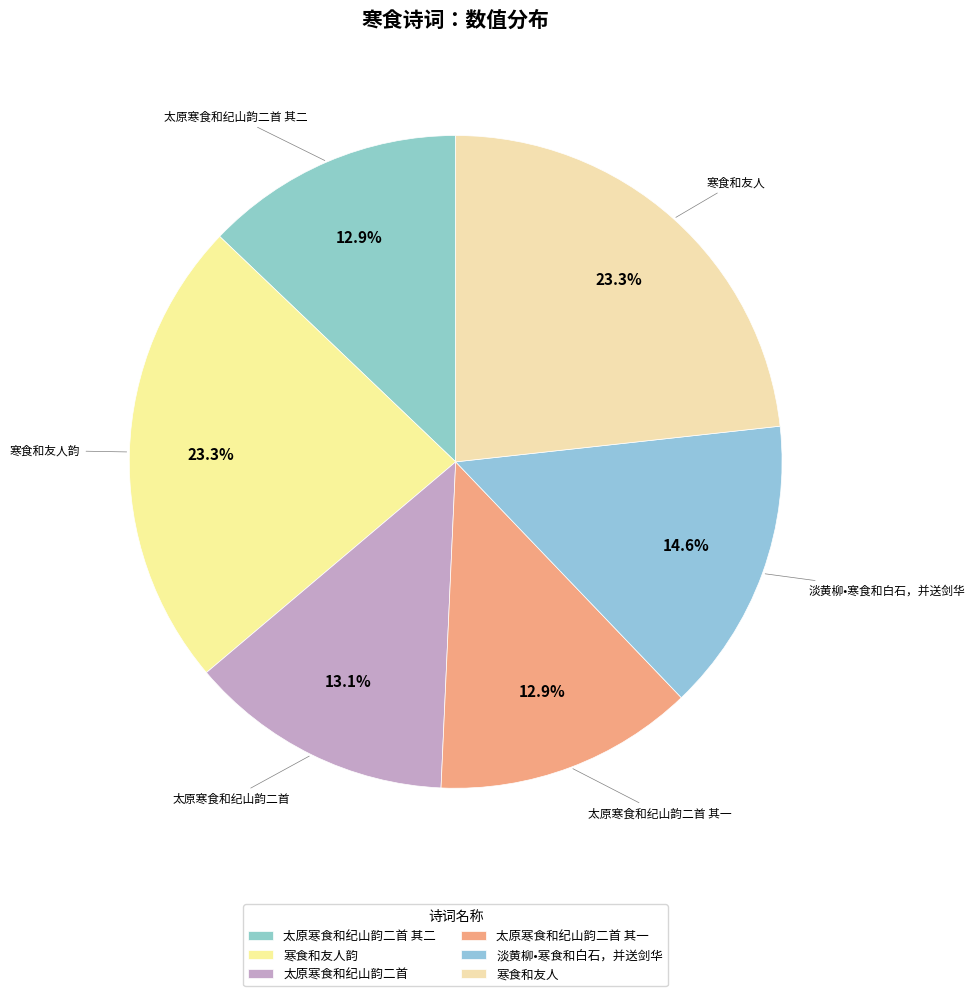

Count the number of slices in the pie.

6